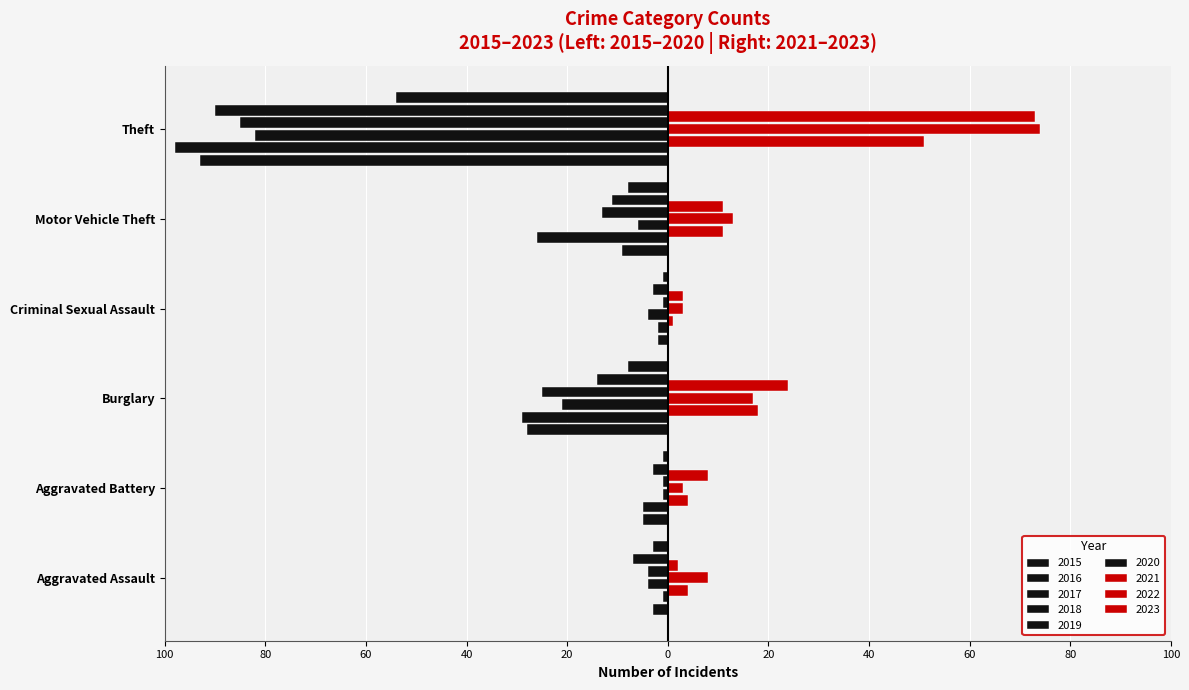

Does the chart contain any negative values?

Yes